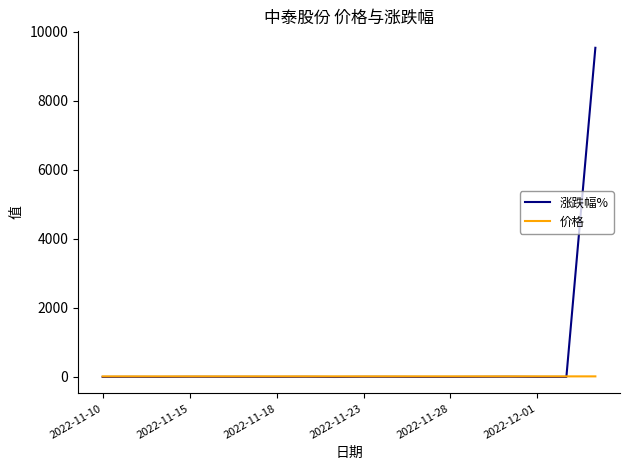

What is the maximum value shown in the chart?

9535.0